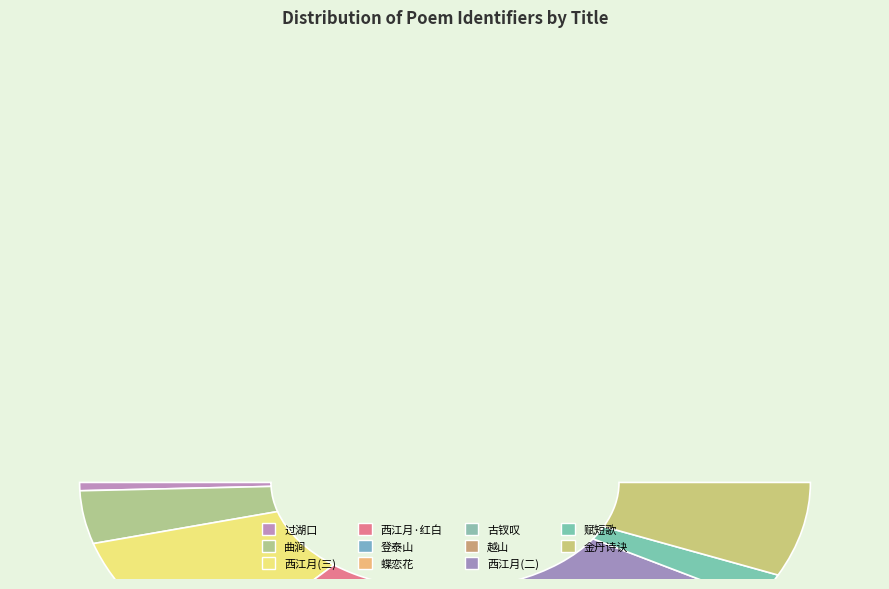

What portion of the pie excludes 西江月 廿一史弹词第四段说三分两晋开场下场词二首 其二?

80.8%